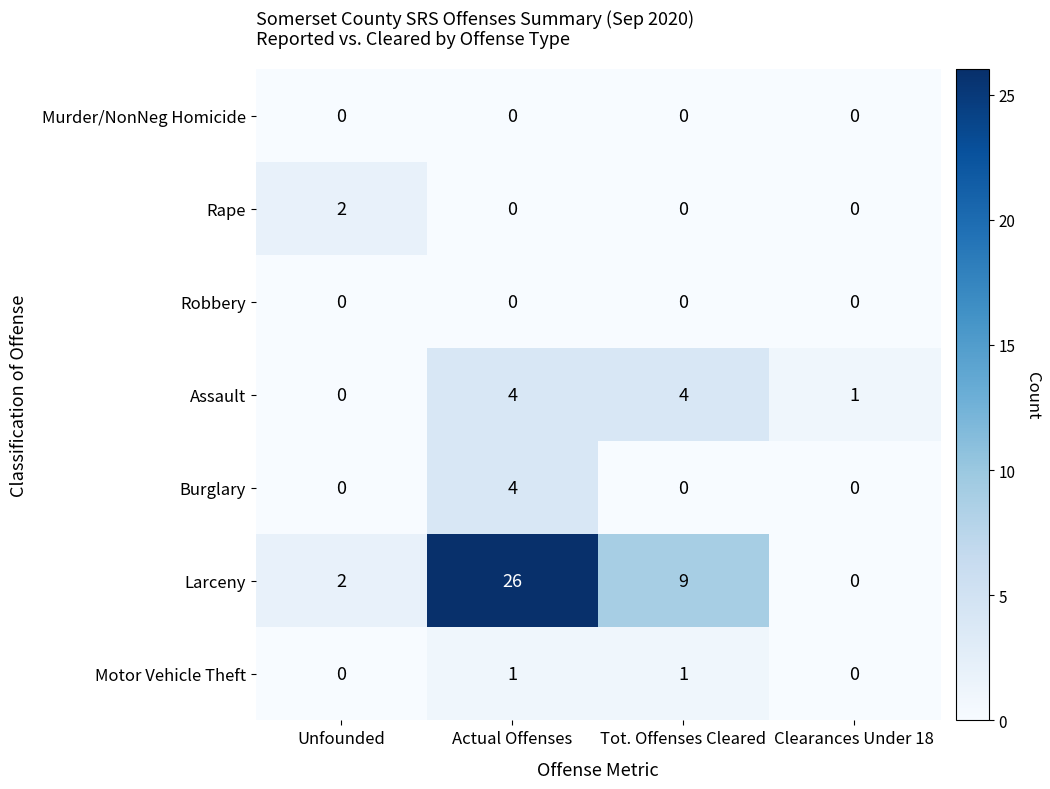

Which category has the highest value across all series?

Actual Offenses